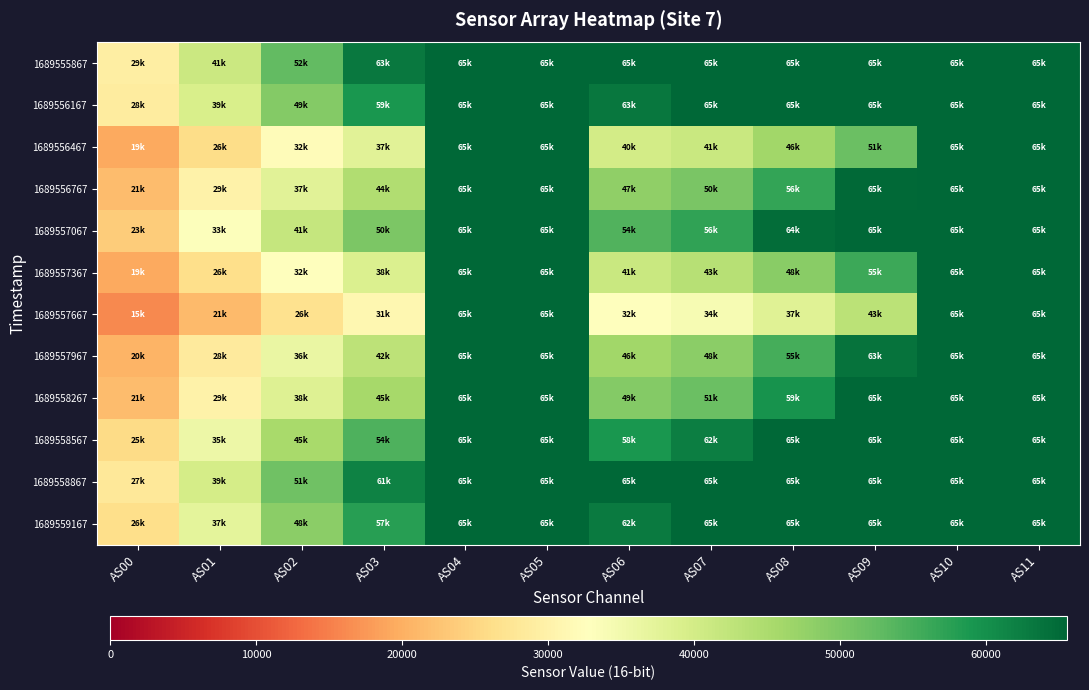

At how many categories does at least one series exceed 21565?

12